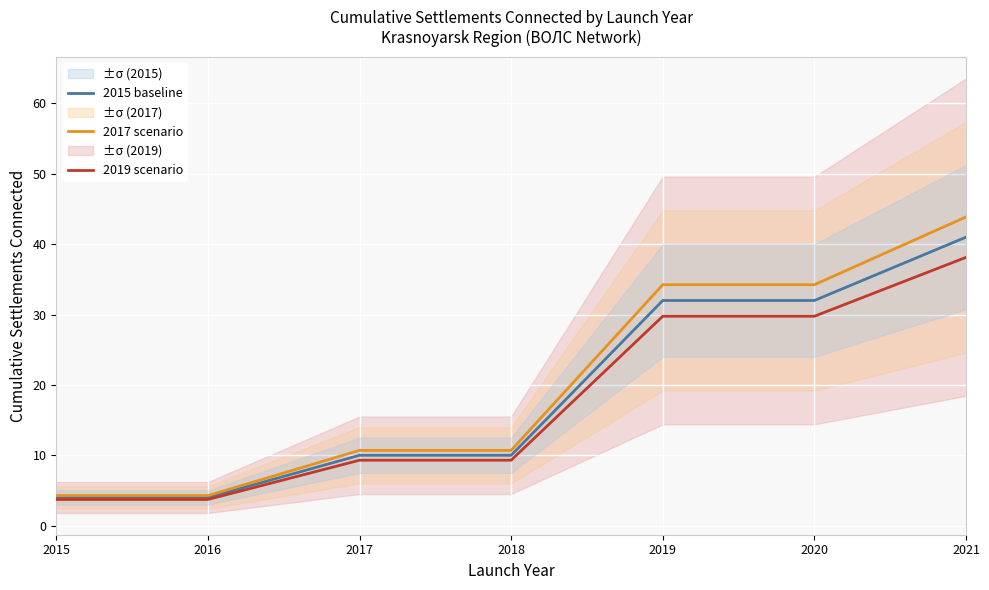

What is the value of the 2017 scenario point at the 6th from the left?

34.2